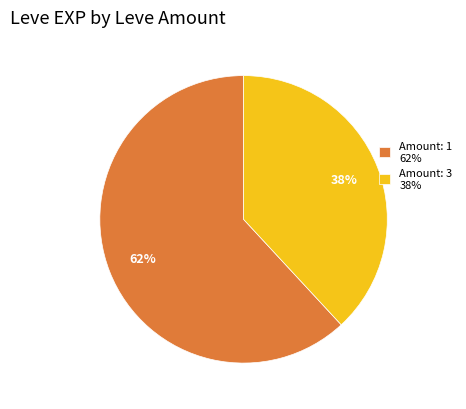

To the nearest percent, what percentage of the pie is Amount: 3 38%?

38%